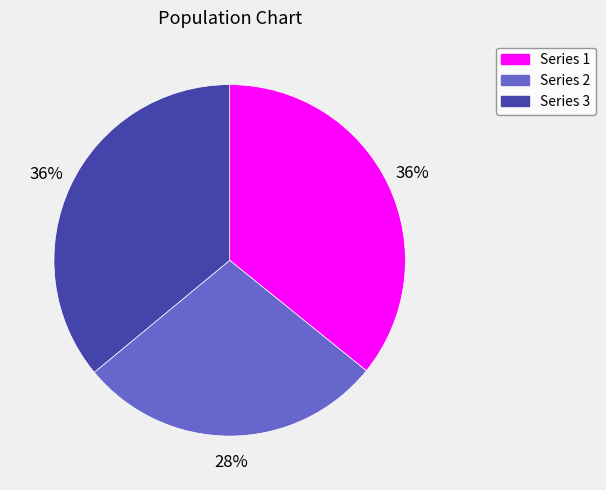

Does any single category account for the majority?

No